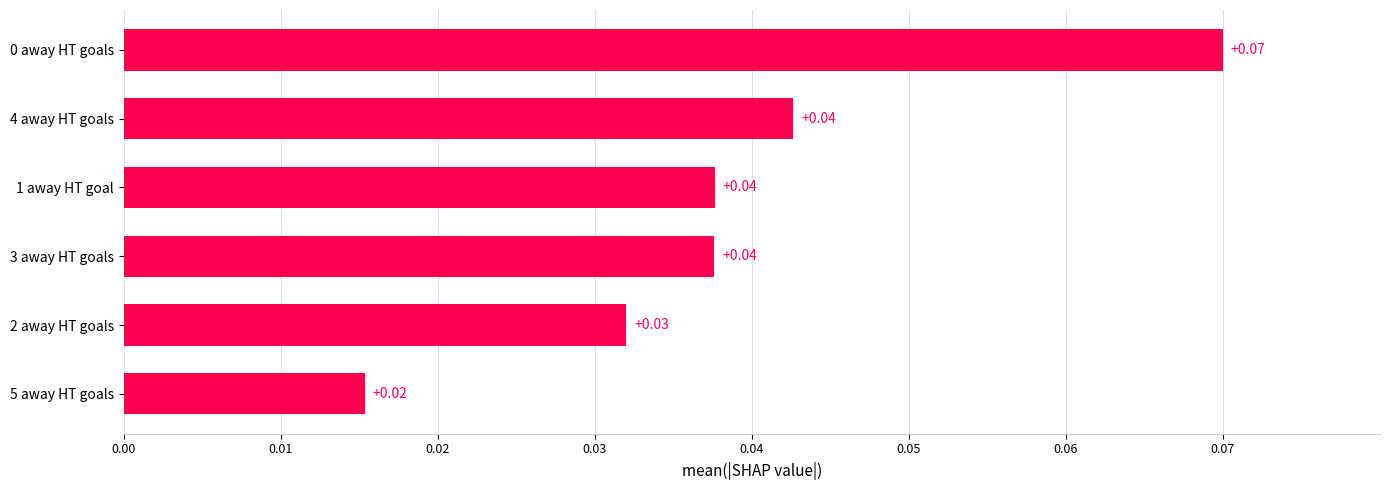

How many values are between 0 and 1?

6